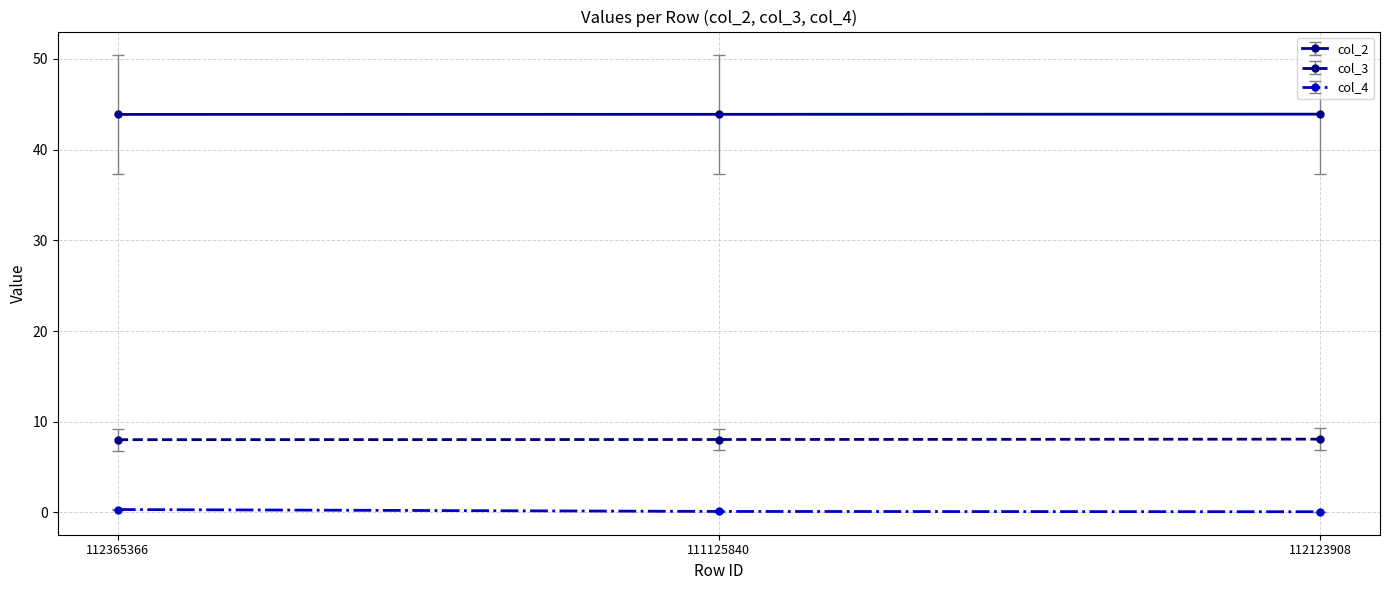

The value of col_2 at 112123908 is 25.3. True or false?

False